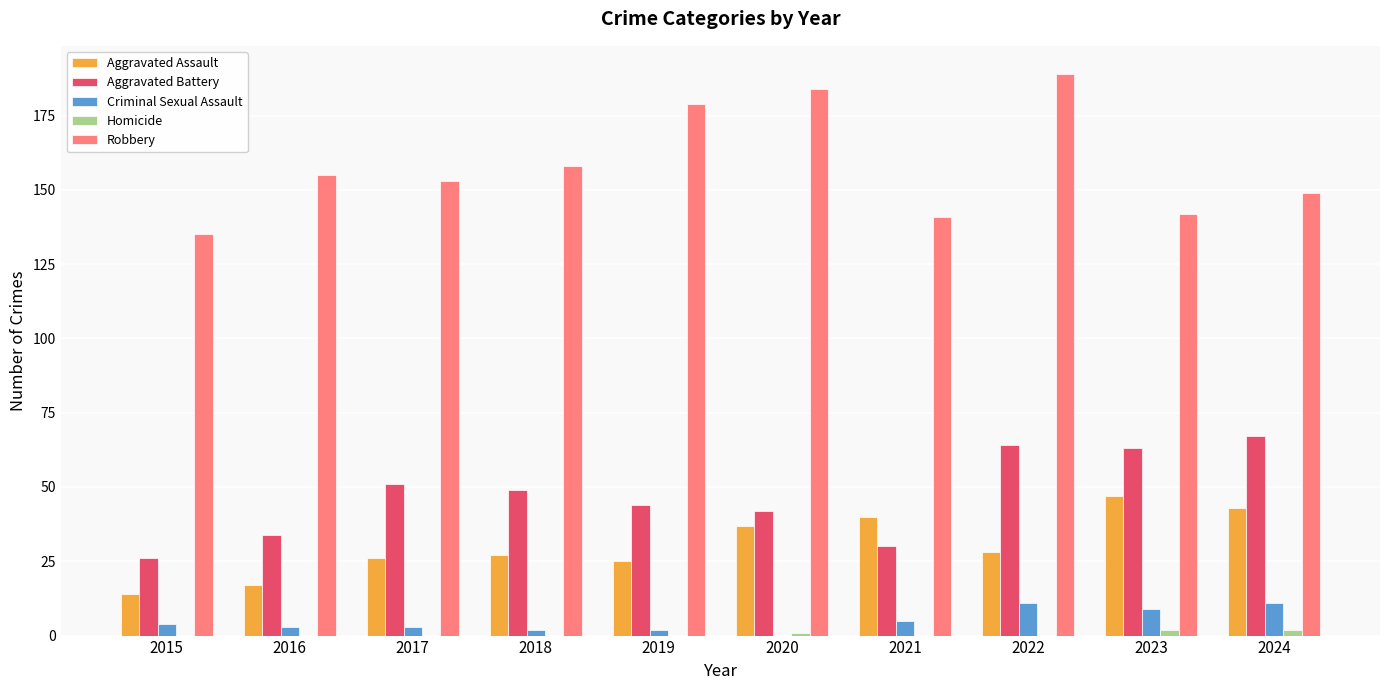

Which series has the widest spread of values?

Robbery